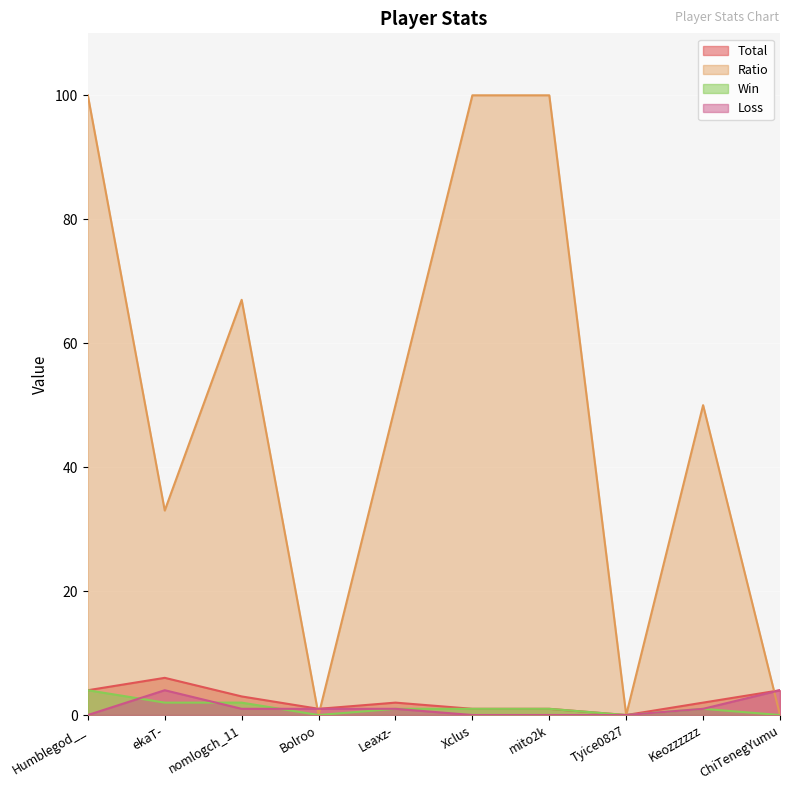

How many values in the Win series exceed 1?

3